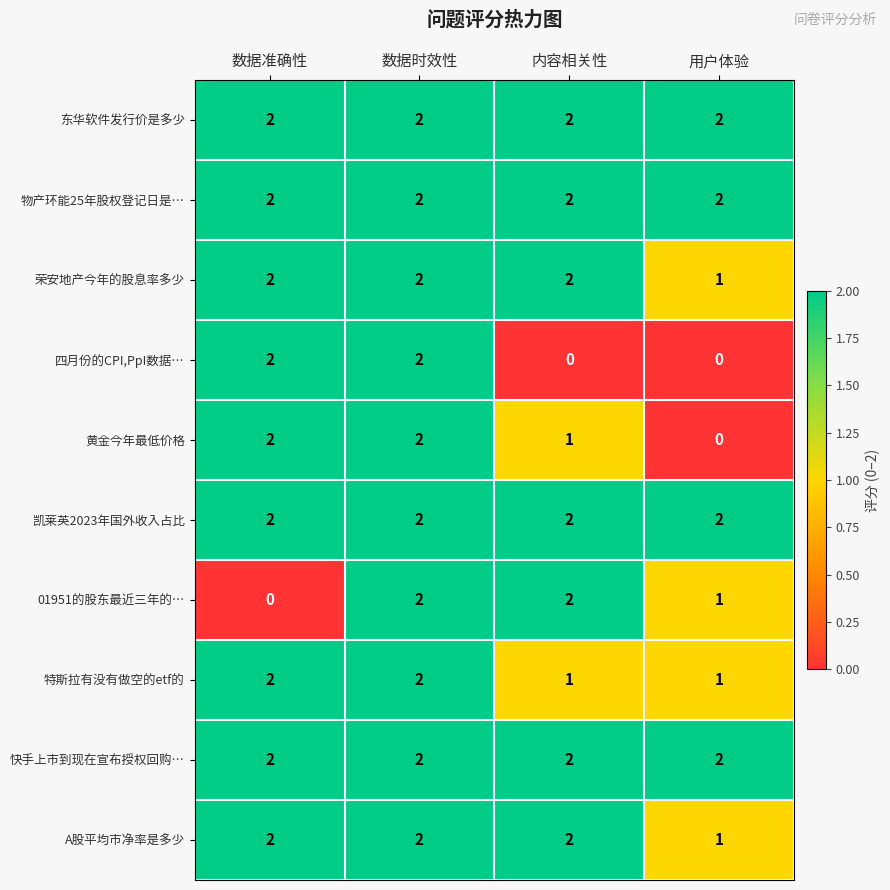

At which category is the sum across all series the highest?

数据时效性